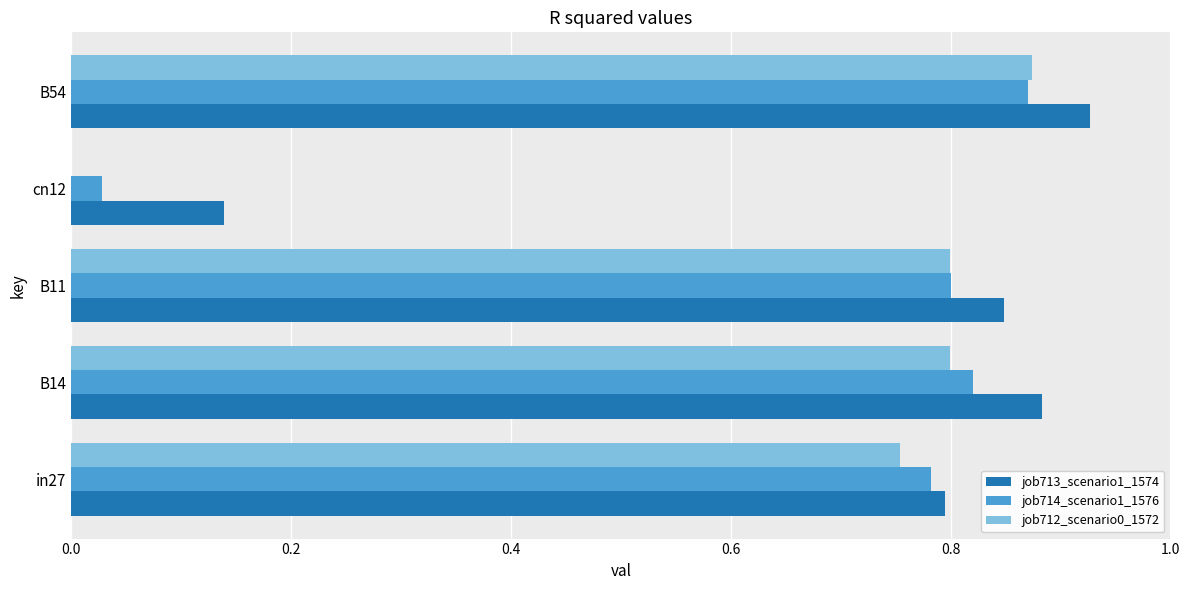

The job713_scenario1_1574 series shows 0.4 at B11. True or false?

False